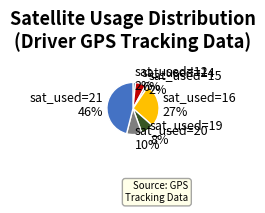

To the nearest percent, what is the difference between the largest and smallest slice percentages?

44%